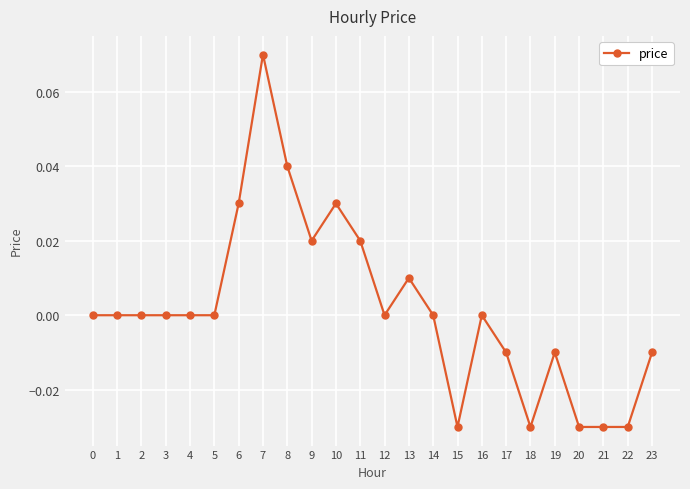

Between 12 and 21, which is larger?

12